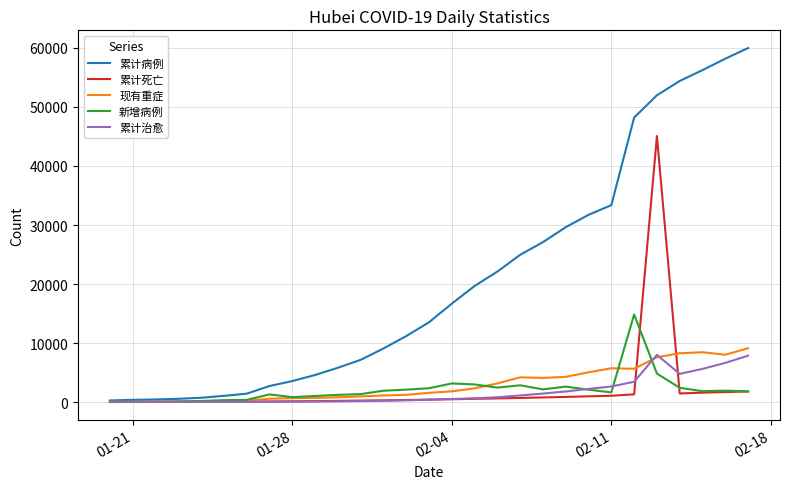

Which series has the largest total across all categories?

累计病例